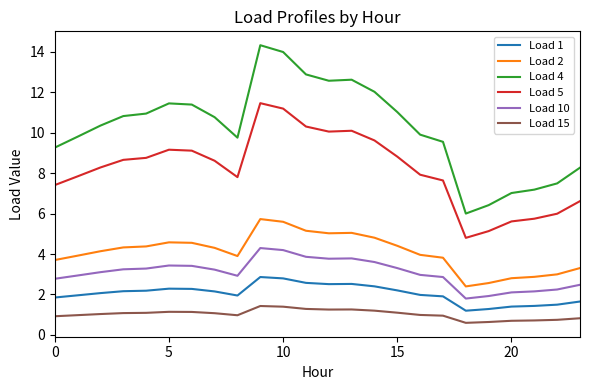

What is the difference between the maximum and minimum values in the Load 4 series?

8.3